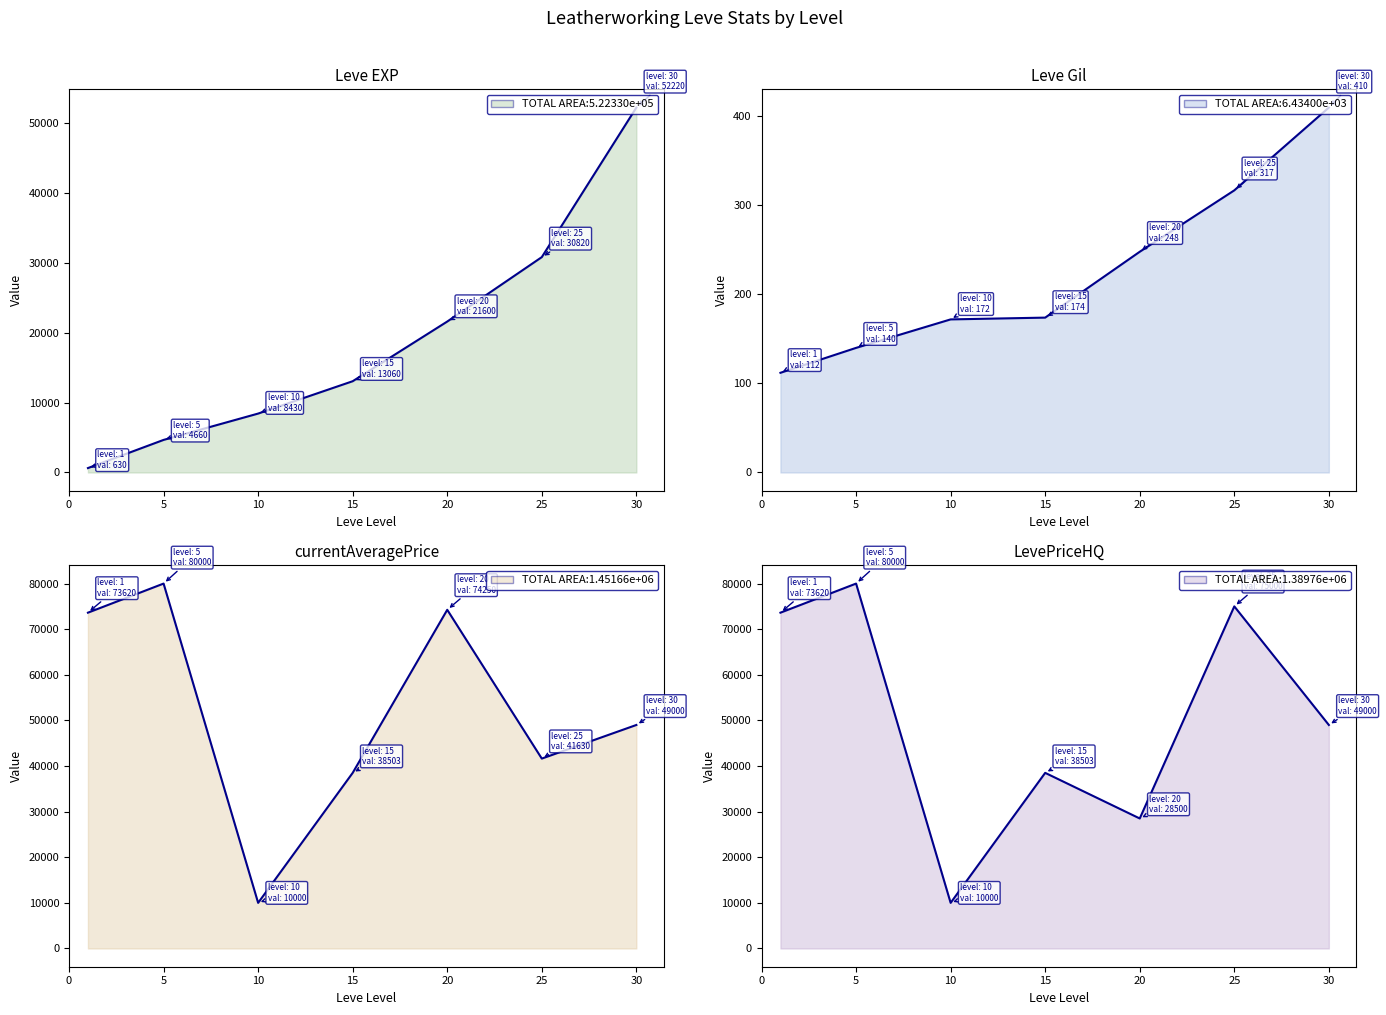

At how many categories does at least one series exceed 18202?

6